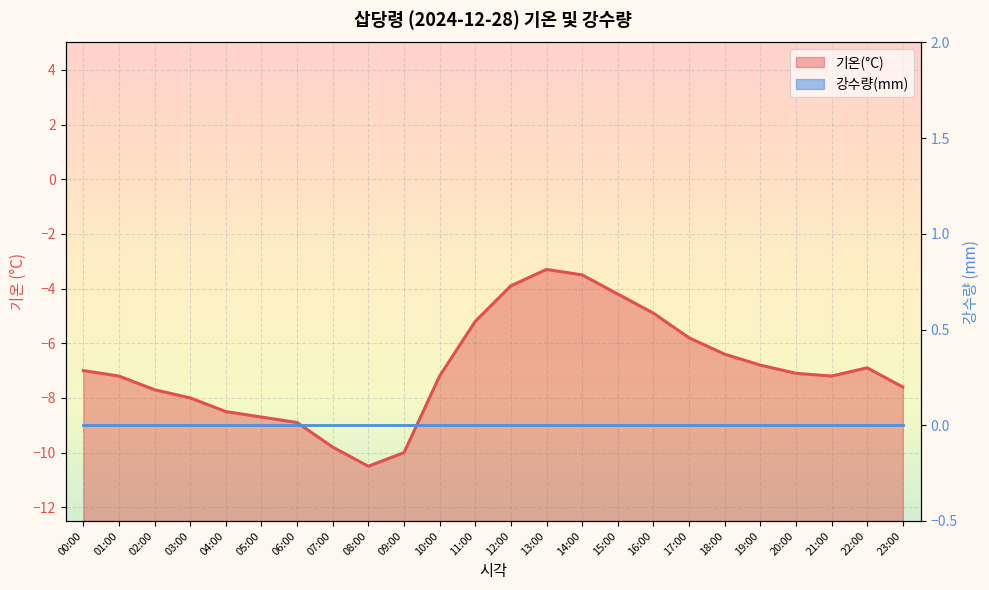

What is the total value across all series at 06:00?

-8.9